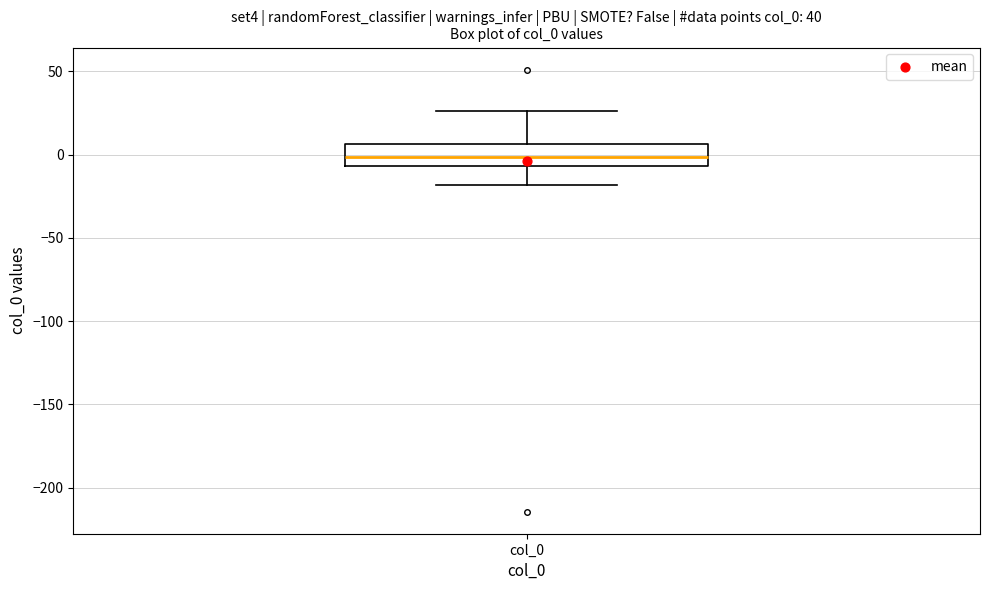

Read this box plot against the y-axis: the position of the median line, the range covered by the box, and the ends of both whiskers. The values are not printed on the chart, so give them approximately, as read against the axis.

median 0, box -5 to 5, whiskers -20 to 25